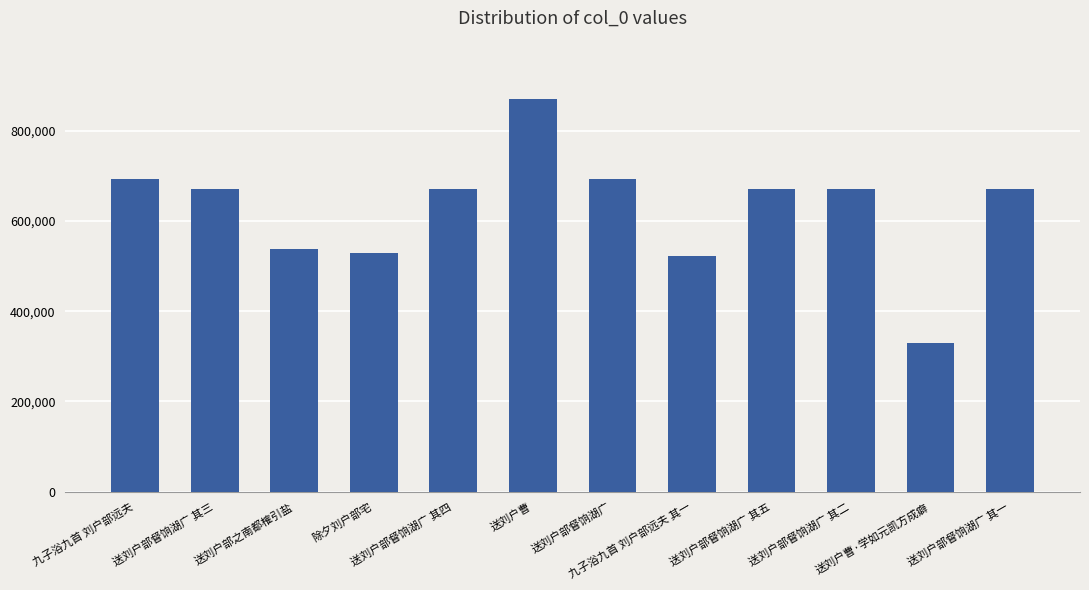

What is the value of the 7th bar from the left?

692026